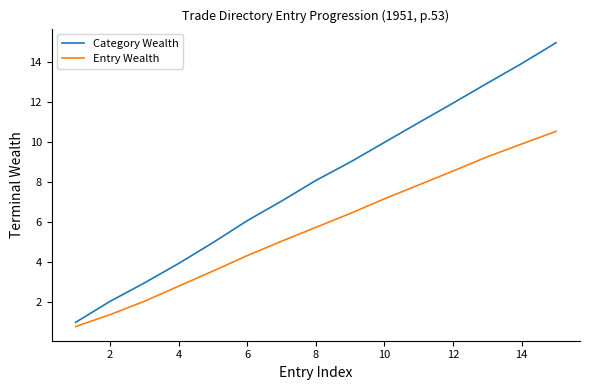

What is the difference between the maximum and minimum values in the Category Wealth series?

14.0